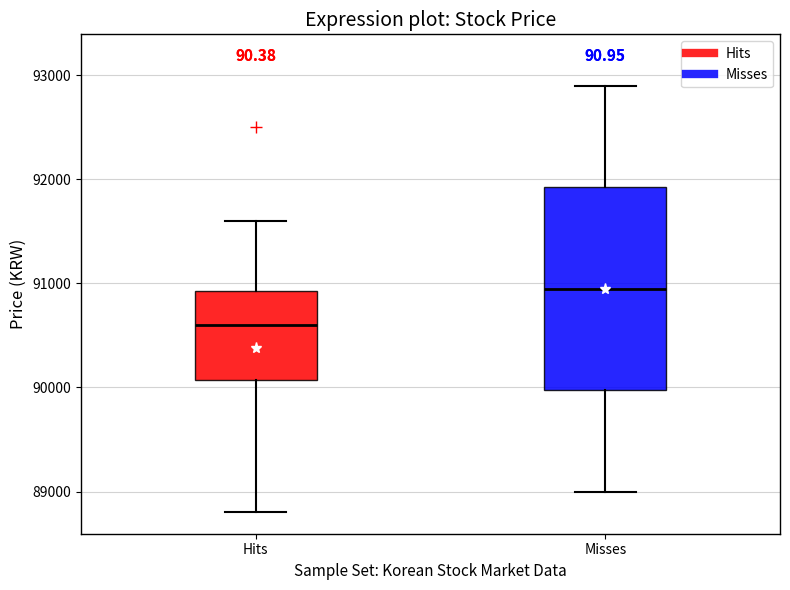

Reading left to right, transcribe this box plot: for each box, give where its median line is, the range the box spans, and where its two whiskers end, as read against the y-axis. The values are not printed on the chart, so give them approximately, as read against the axis.

Hits: median 90600, box 90100 to 90900, whiskers 88800 to 91600
Misses: median 91000, box 90000 to 91900, whiskers 89000 to 92900